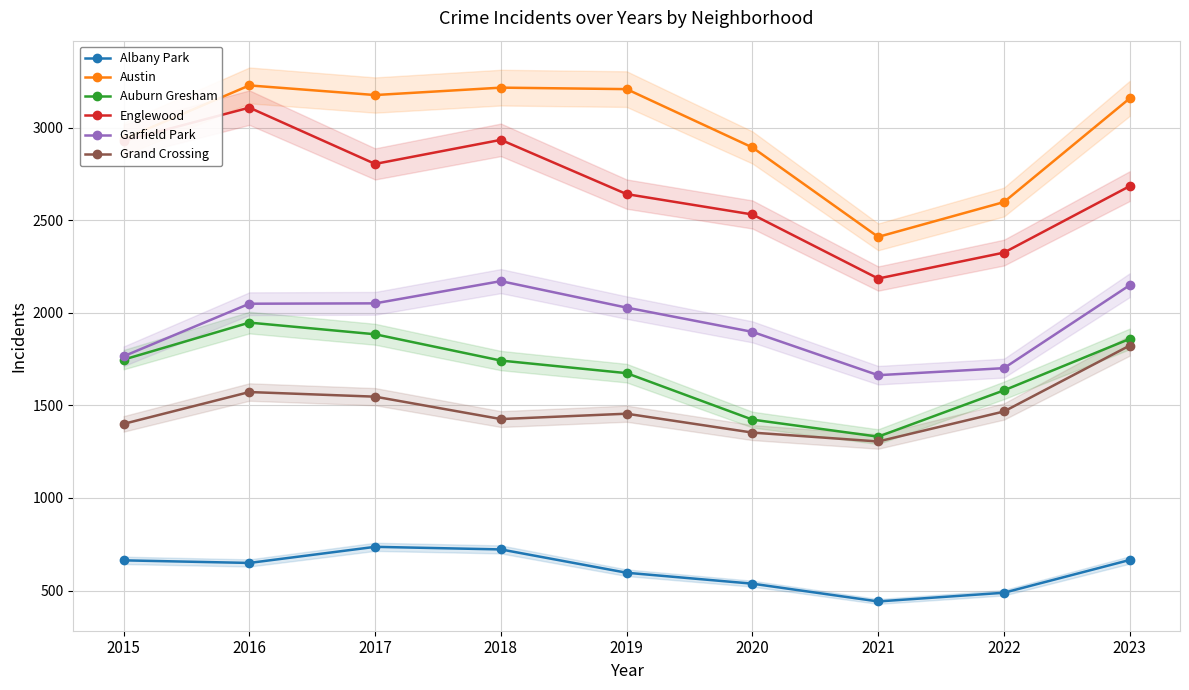

Reading right to left, what are all the values shown in this chart?

Albany Park: 2023=665	2022=488	2021=441	2020=537	2019=596	2018=722	2017=736	2016=649	2015=663
Austin: 2023=3158	2022=2598	2021=2410	2020=2893	2019=3208	2018=3216	2017=3176	2016=3228	2015=2938
Auburn Gresham: 2023=1859	2022=1581	2021=1331	2020=1423	2019=1674	2018=1742	2017=1884	2016=1947	2015=1747
Englewood: 2023=2684	2022=2325	2021=2185	2020=2531	2019=2641	2018=2934	2017=2804	2016=3108	2015=2929
Garfield Park: 2023=2149	2022=1701	2021=1663	2020=1897	2019=2028	2018=2171	2017=2051	2016=2049	2015=1765
Grand Crossing: 2023=1823	2022=1467	2021=1305	2020=1353	2019=1455	2018=1426	2017=1547	2016=1572	2015=1400